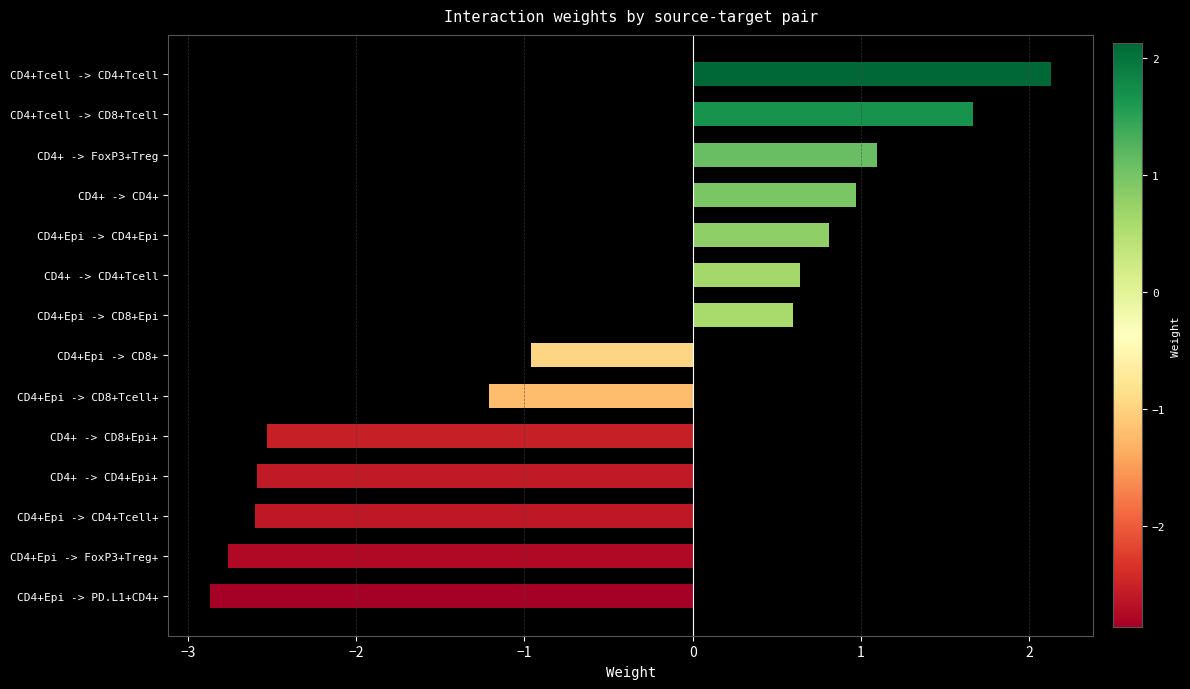

How many distinct data groups are displayed?

1